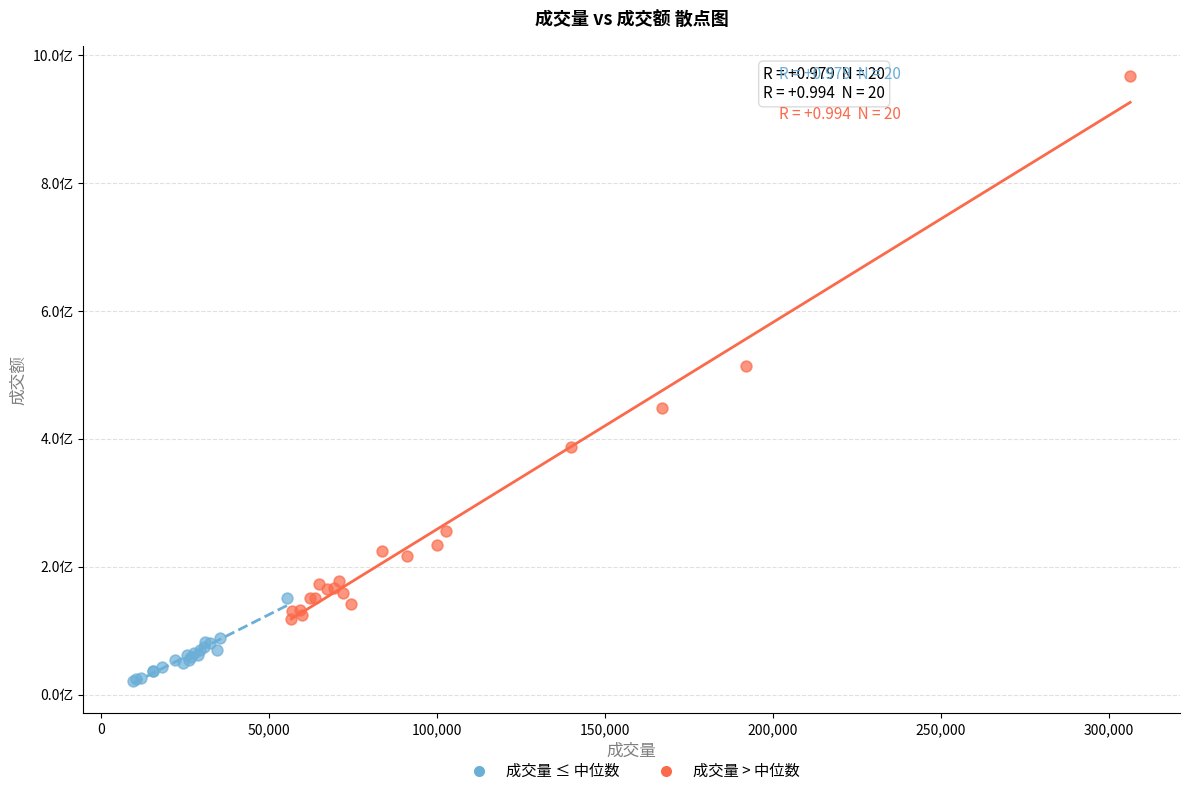

What are all the series names shown in the legend?

成交量 ≤ 中位数, 成交量 > 中位数